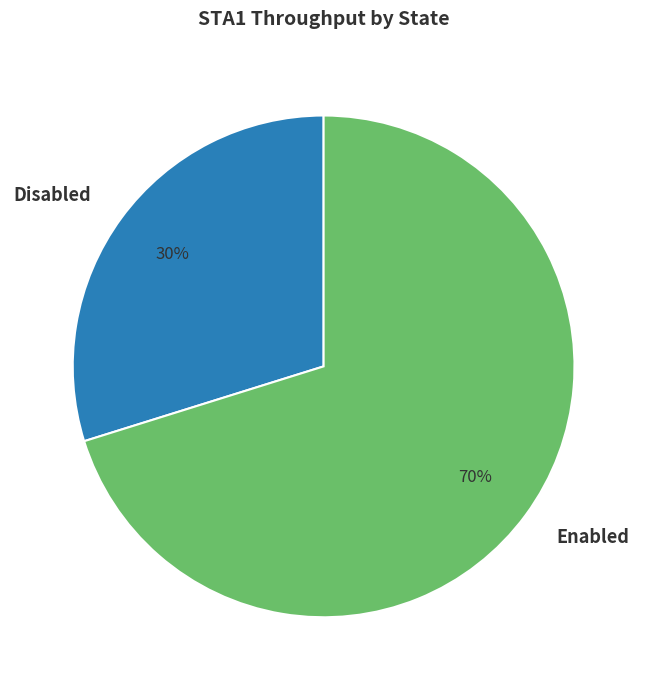

Is there any slice that represents more than half of the pie?

Yes